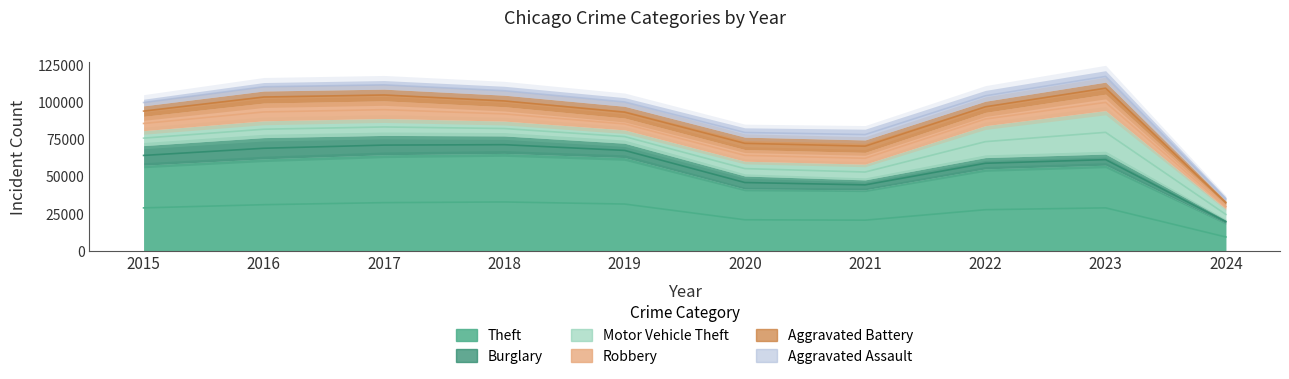

Rank the series by their maximum value, from highest to lowest.

Theft, Motor Vehicle Theft, Burglary, Robbery, Aggravated Battery, Aggravated Assault